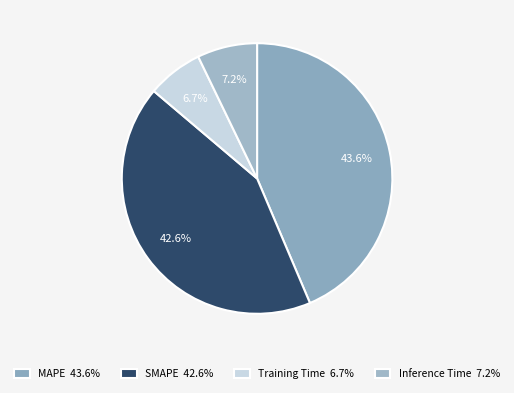

Which slice is the smallest?

Training Time